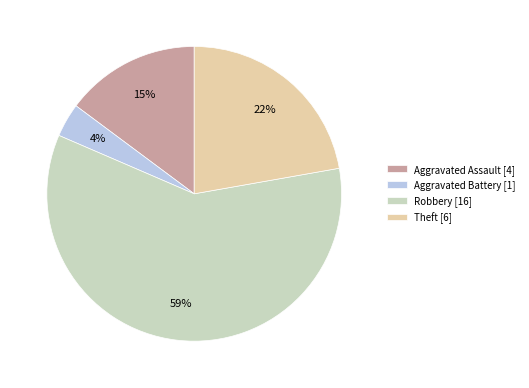

To the nearest percent, what percentage of the pie is Aggravated Assault?

15%